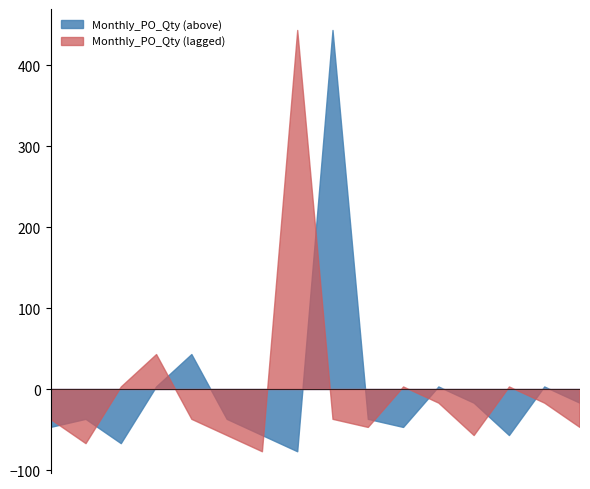

The value at 2024-07 is 20. True or false?

False